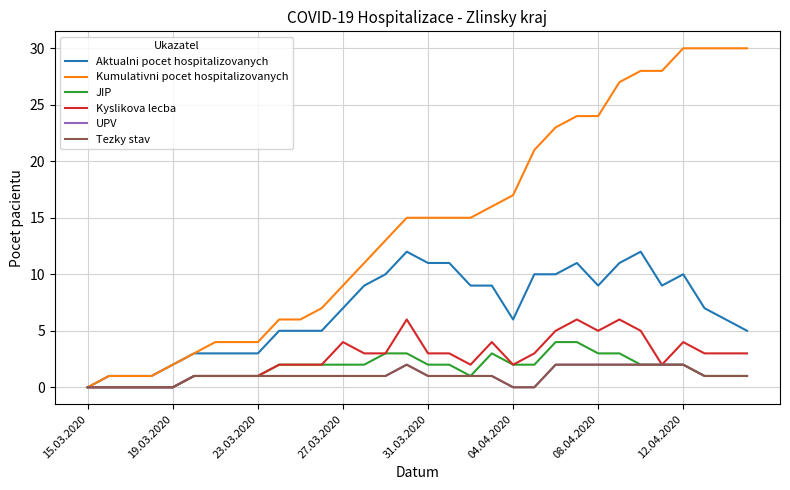

Which series has the widest spread of values?

Kumulativni pocet hospitalizovanych